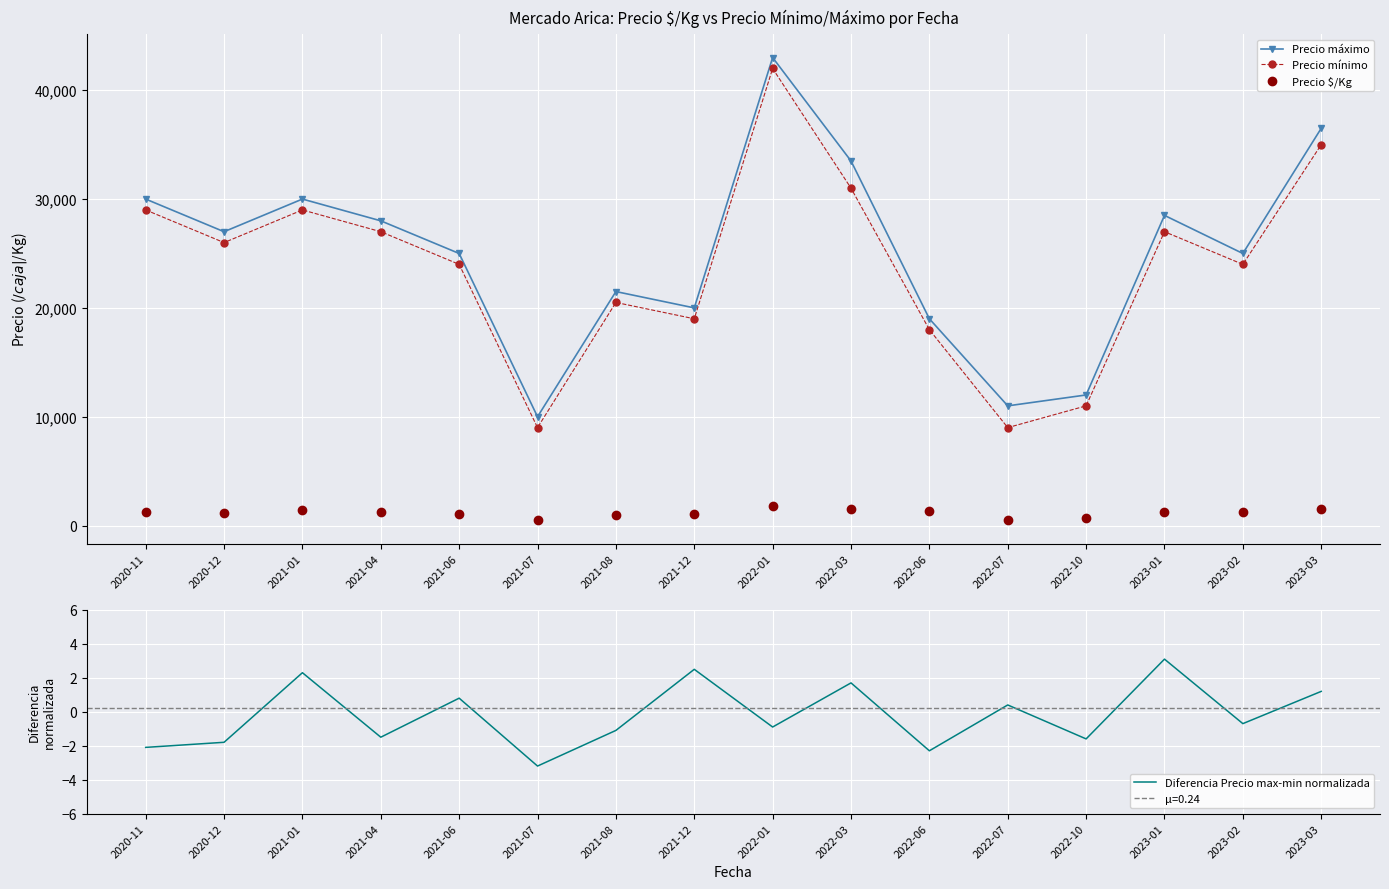

In Precio $/Kg, how many points are higher than both neighbors (excluding endpoints)?

3